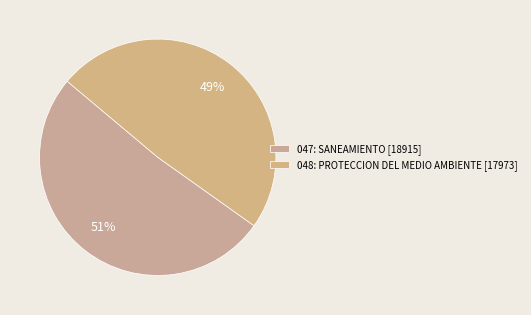

To the nearest percent, what is the average slice percentage?

50%